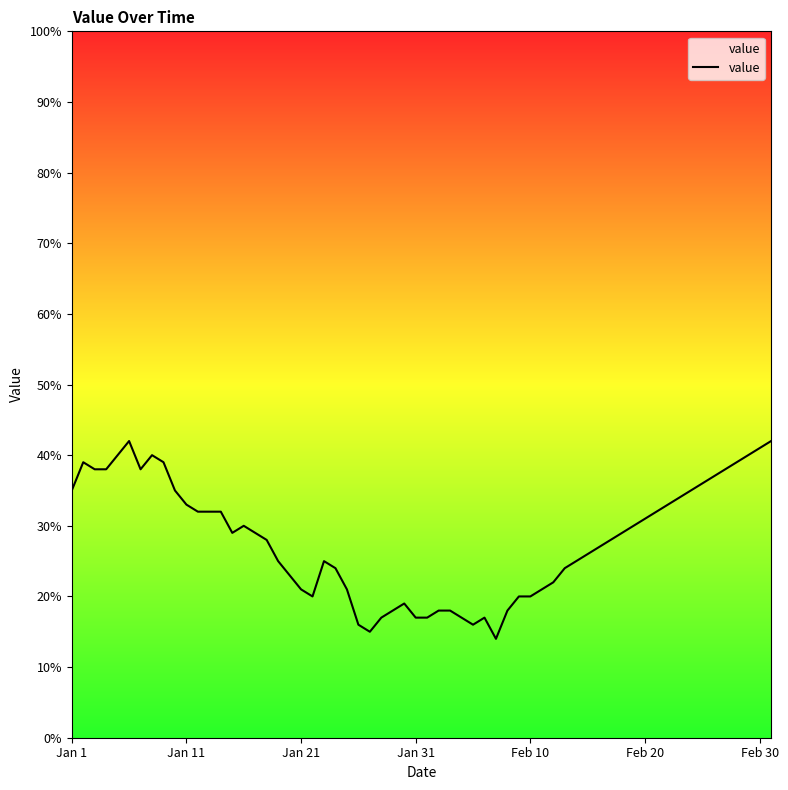

What is the smallest value displayed?

14